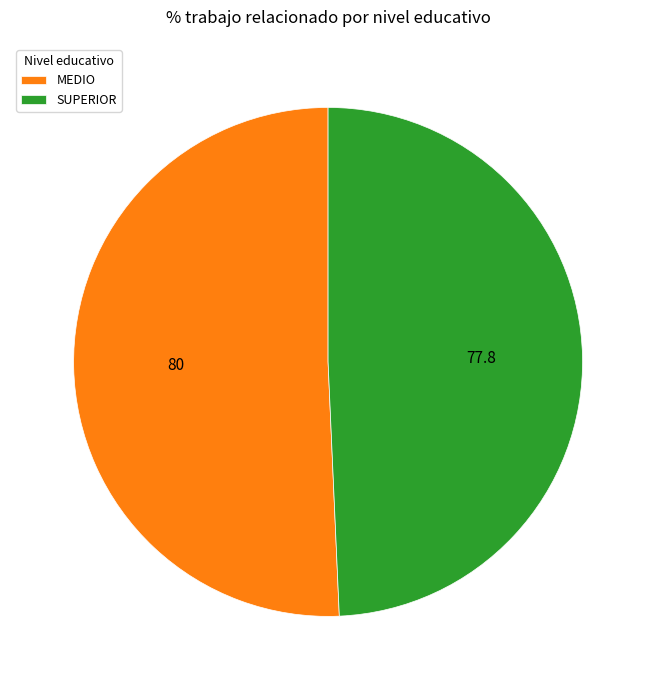

Which category accounts for the majority?

MEDIO